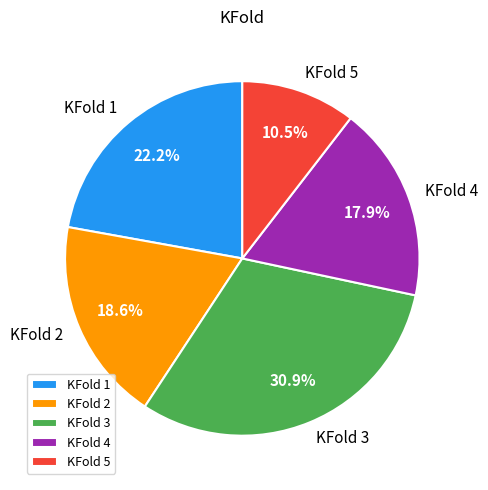

To the nearest percent, what percentage of the pie is KFold 1?

22%